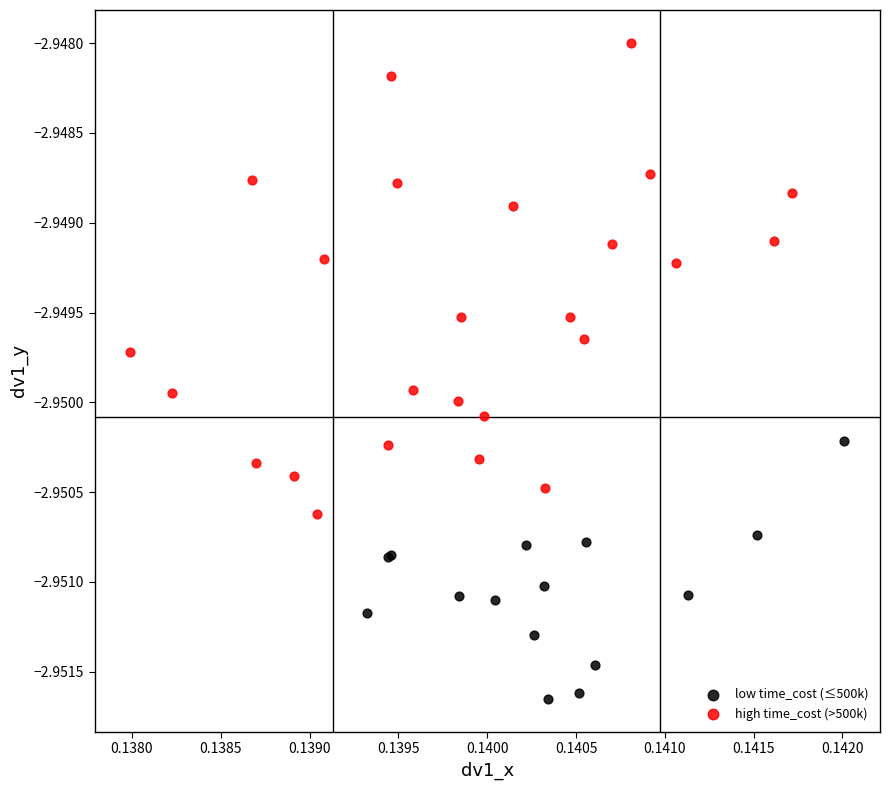

What are all the series names shown in the legend?

low time_cost (≤500k), high time_cost (>500k)